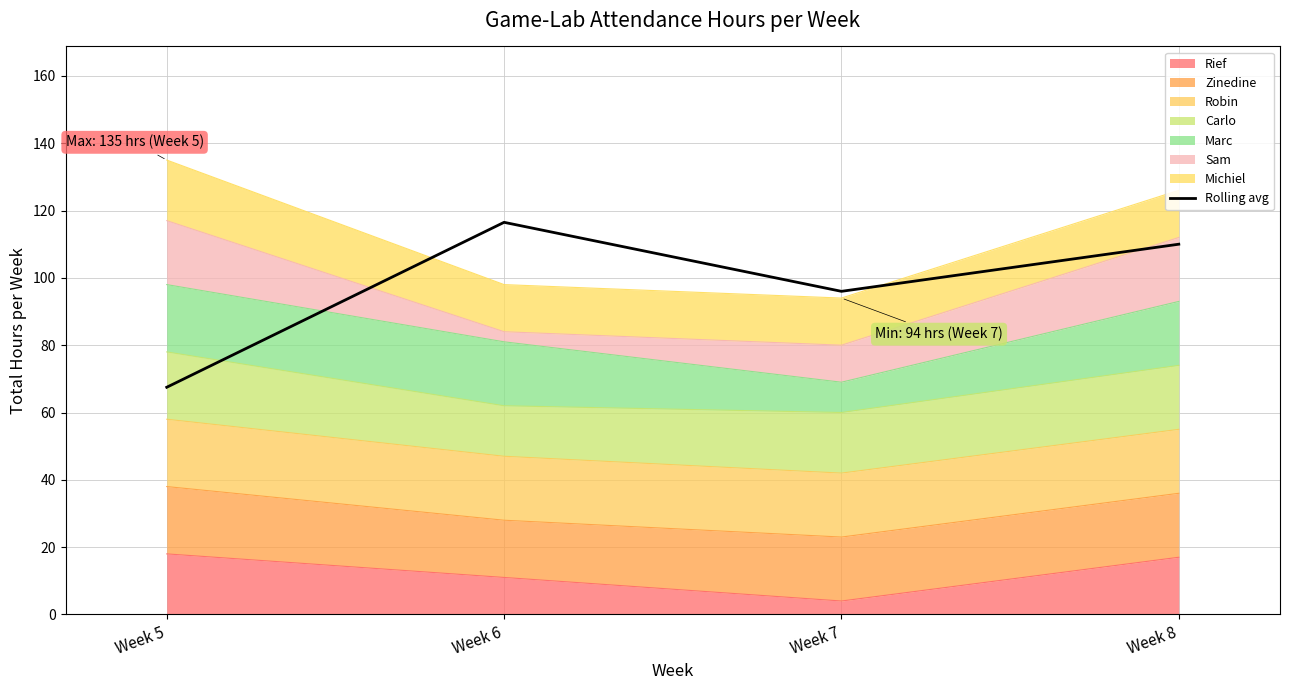

What is the value of the 4th point from the left?

110.0